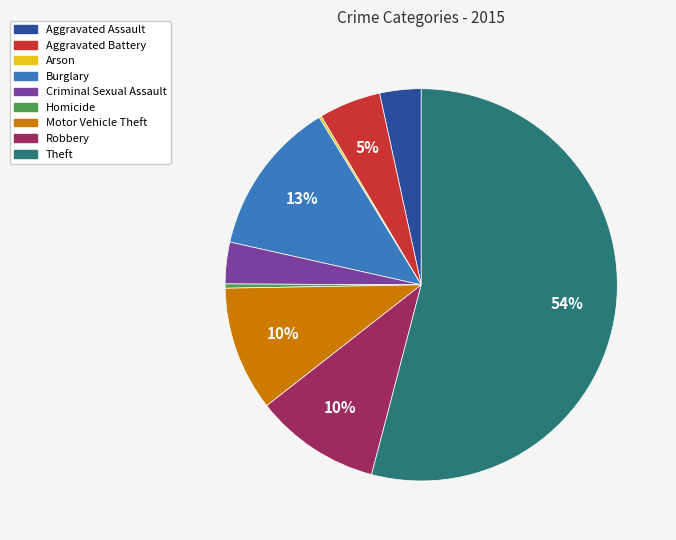

Which slice represents more than half of the pie?

Theft